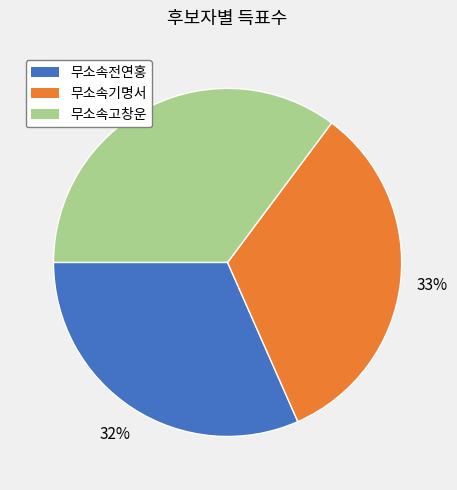

Is the sum of 무소속기명서 and 무소속전연홍 greater than half?

Yes